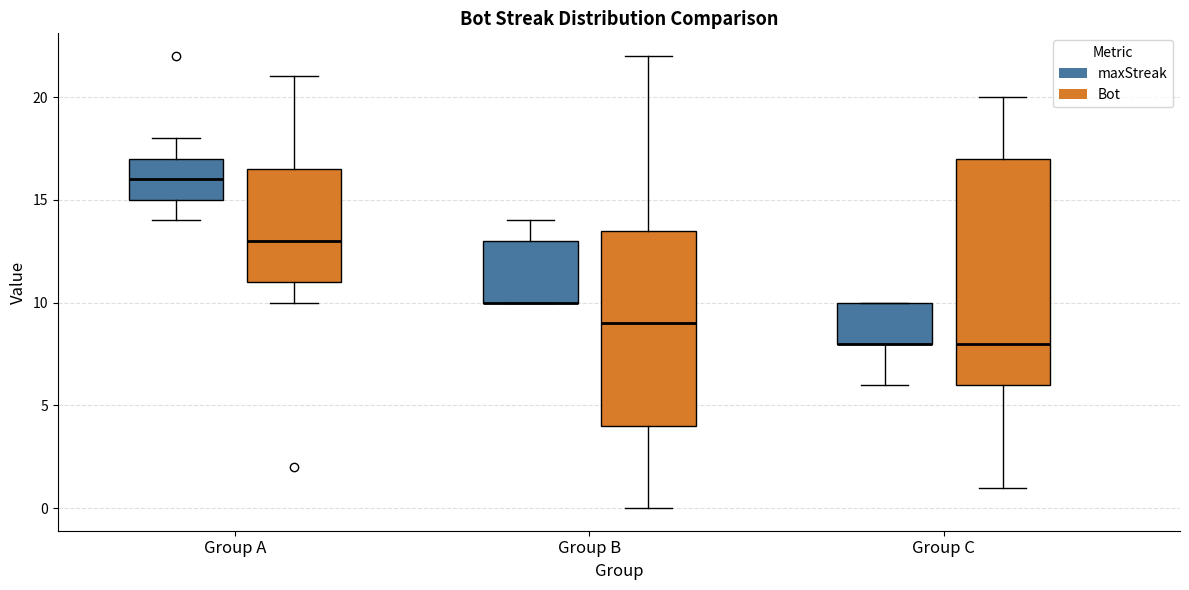

Reading left to right, transcribe this box plot: for each box, give where its median line is, the range the box spans, and where its two whiskers end, as read against the y-axis. The values are not printed on the chart, so give them approximately, as read against the axis.

Group A (maxStreak): median 16.0, box 15.0 to 17.0, whiskers 14.0 to 18.0
Group A (Bot): median 13.0, box 11.0 to 16.5, whiskers 10.0 to 21.0
Group B (maxStreak): median 10.0 (drawn on the box's lower edge), box 10.0 to 13.0, whiskers 10.0 to 14.0
Group B (Bot): median 9.0, box 4.0 to 13.5, whiskers 0.0 to 22.0
Group C (maxStreak): median 8.0 (drawn on the box's lower edge), box 8.0 to 10.0, whiskers 6.0 to 10.0
Group C (Bot): median 8.0, box 6.0 to 17.0, whiskers 1.0 to 20.0